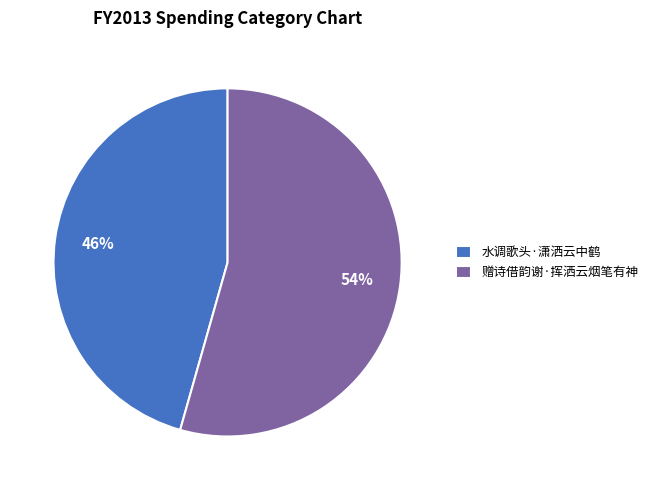

Which category has the biggest portion of the pie?

赠诗借韵谢·挥洒云烟笔有神